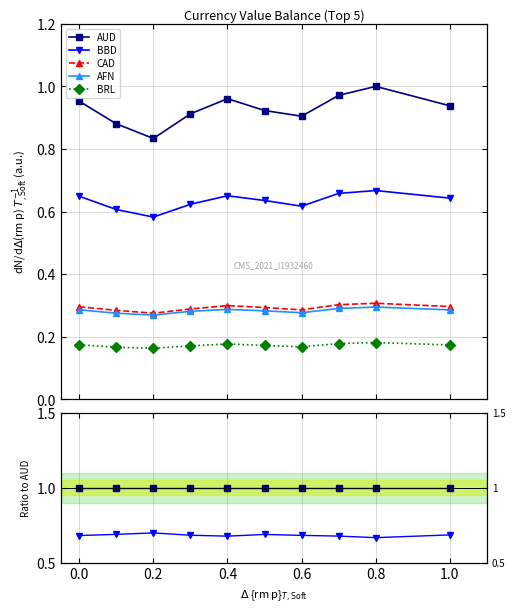

How many CAD values are between 0 and 1?

10